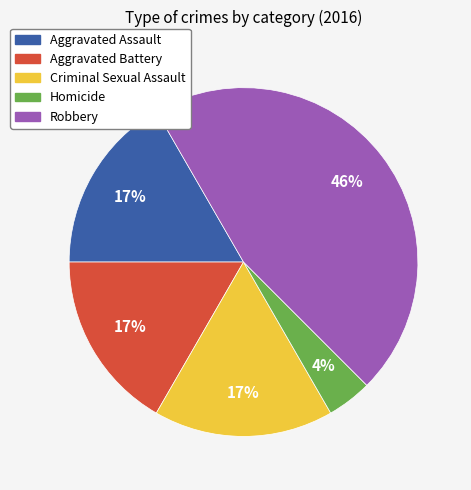

To the nearest percent, what is the combined percentage of Aggravated Assault and Robbery?

62%